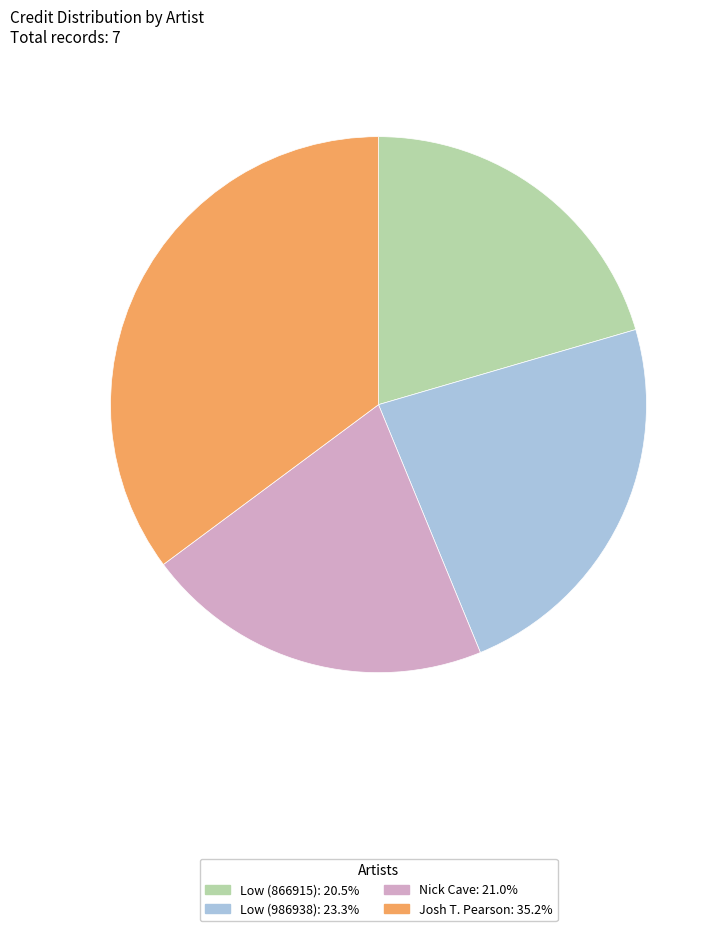

Is the sum of Josh T. Pearson and Nick Cave greater than half?

Yes